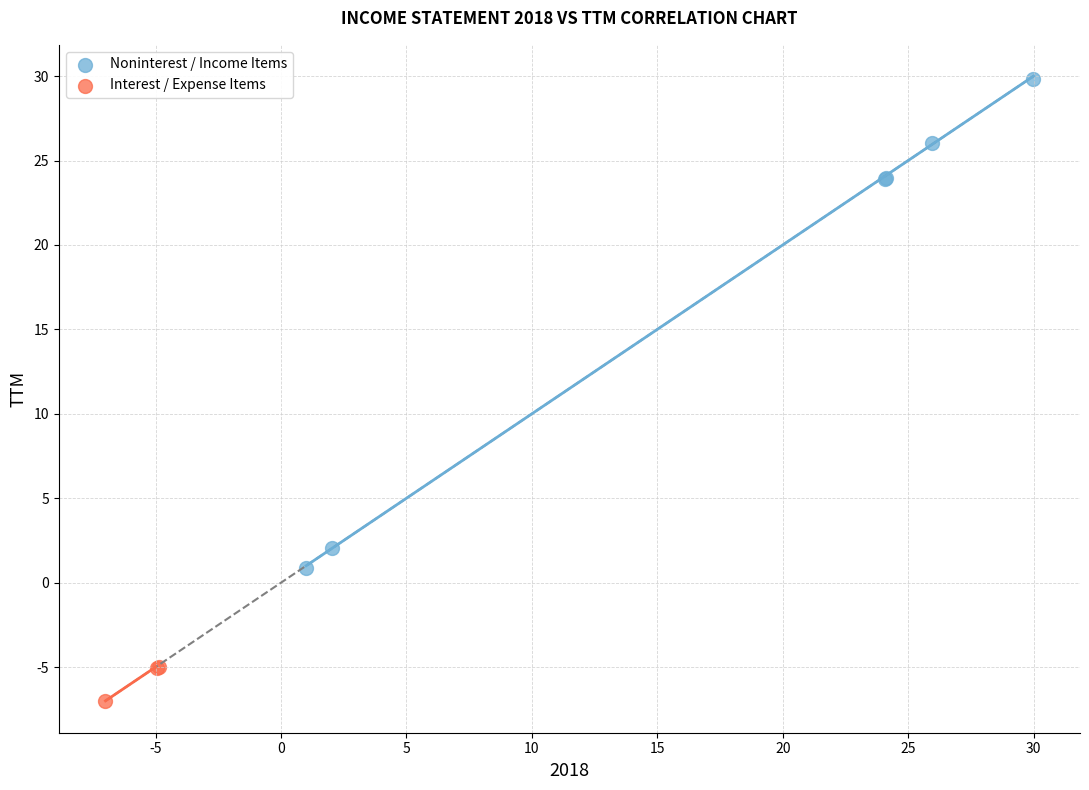

Which series reaches the minimum Y coordinate?

Interest / Expense Items